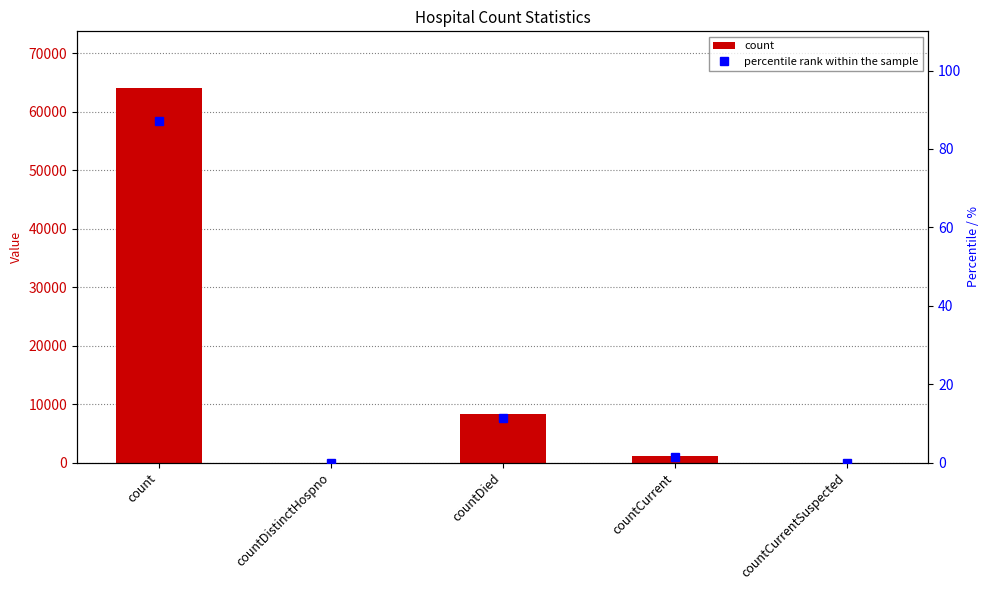

What value does the percentile rank within the sample series have at countCurrent?

1.4